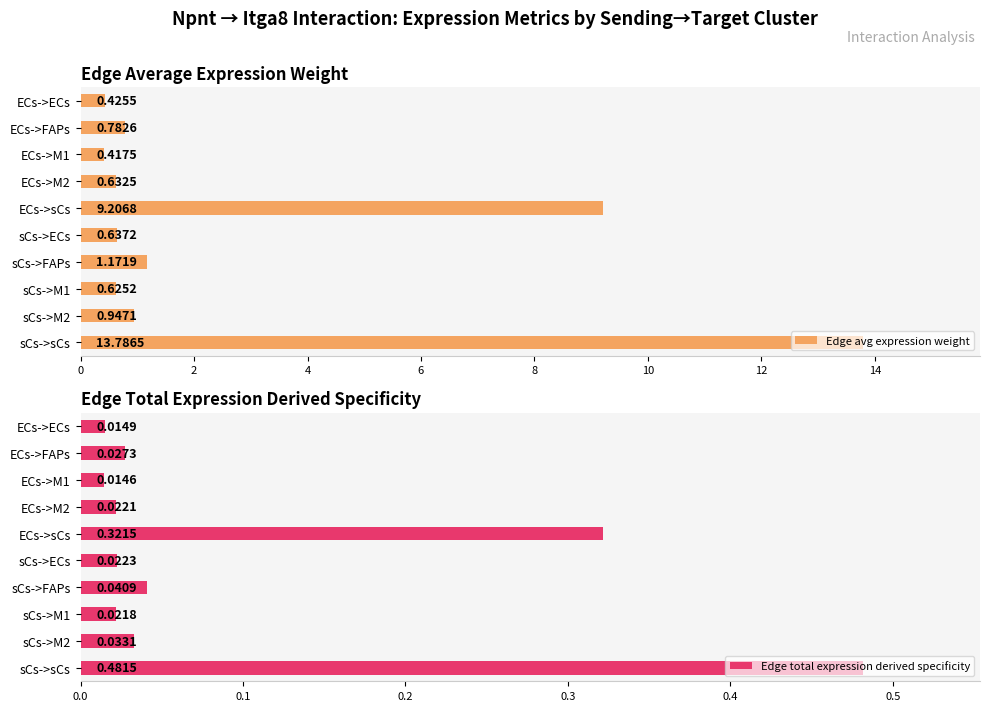

At how many categories does at least one series exceed 6?

2